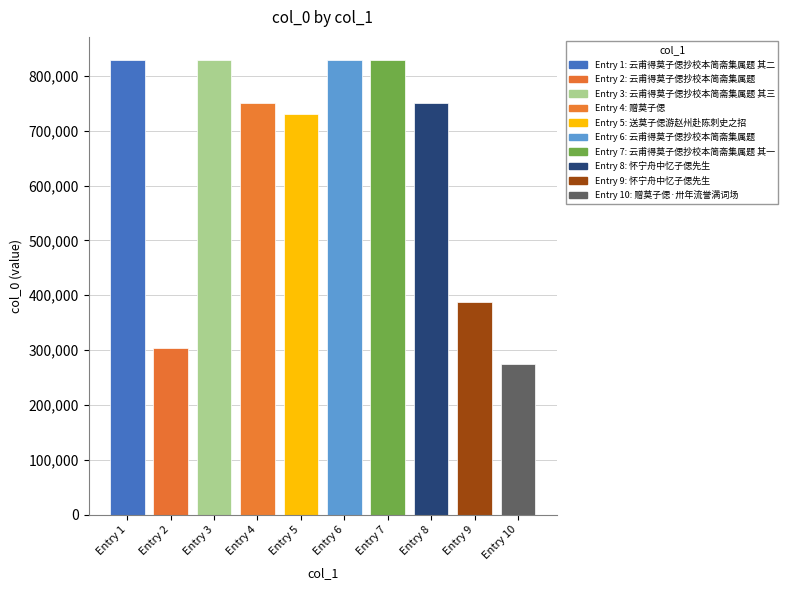

What is the sum of all values?

6512976